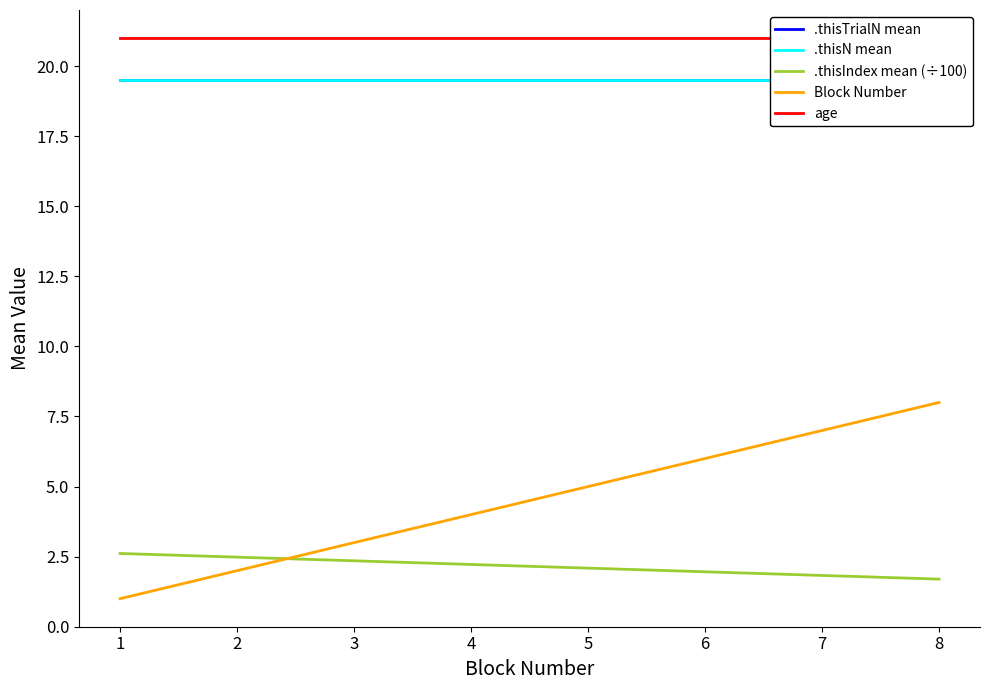

True or false: .thisTrialN mean and Block Number cross at least once.

False